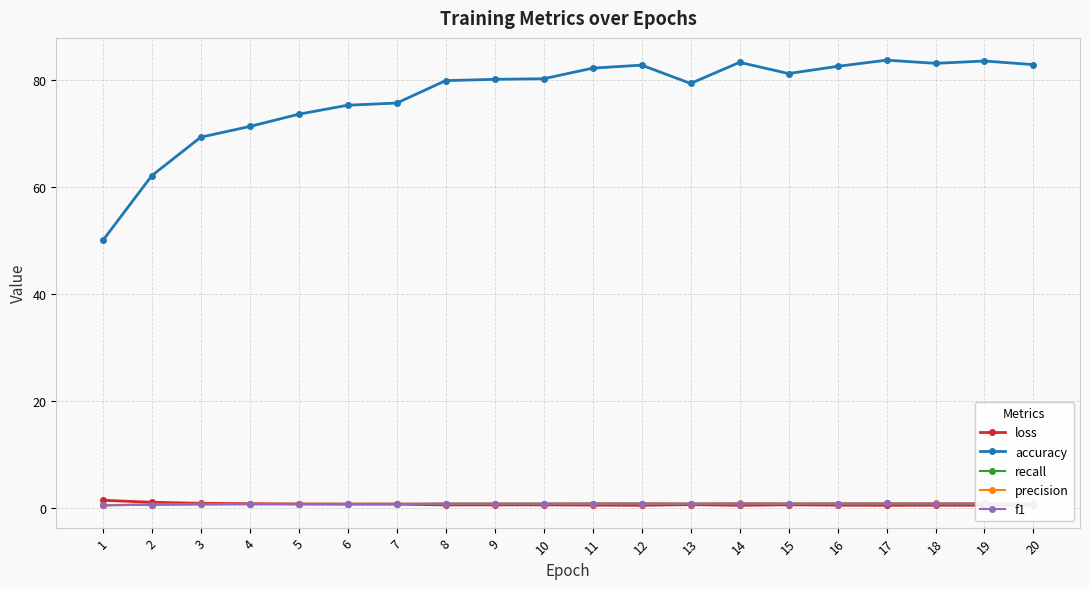

Is the value of accuracy at 12 greater than the value of precision at 14?

Yes